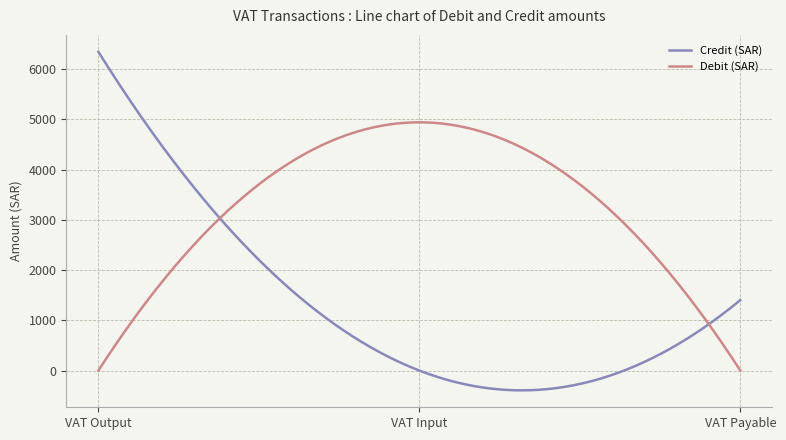

Rank the series by their average value, from highest to lowest.

Debit (SAR), Credit (SAR)